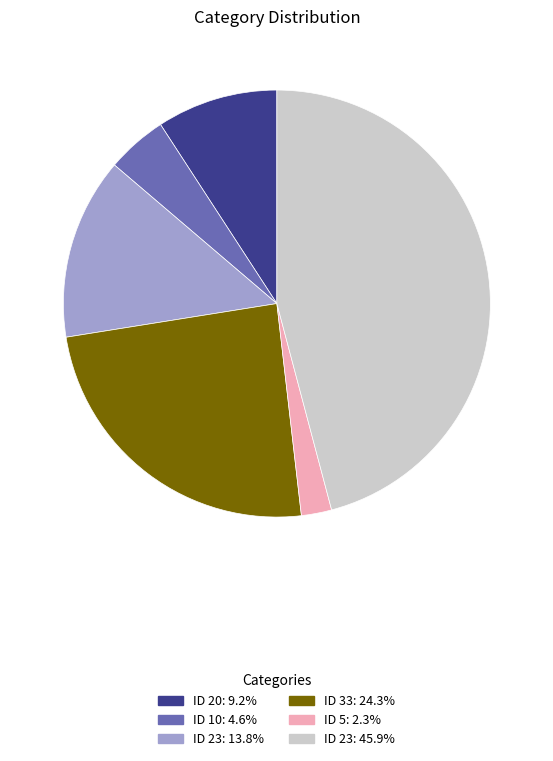

Is there any slice that represents more than half of the pie?

No